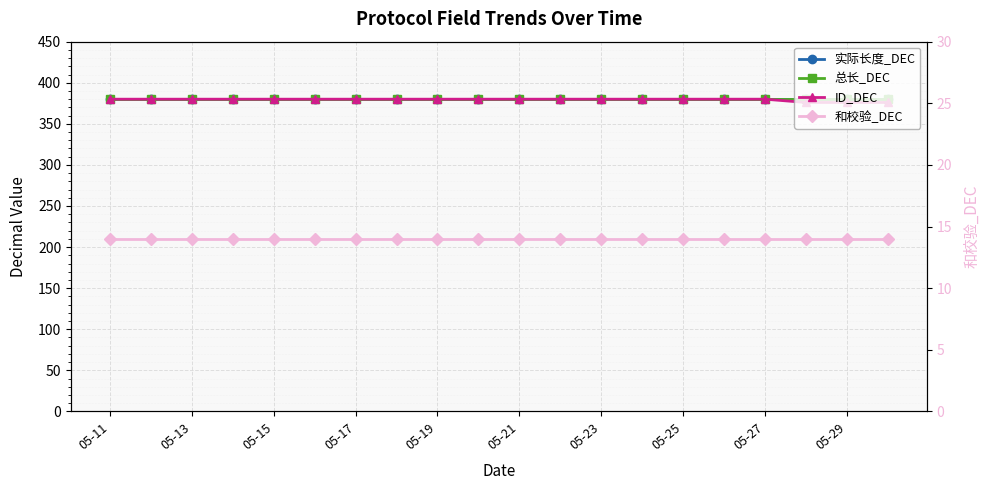

Where is 总长_DEC nearest to the value 380?

05-11